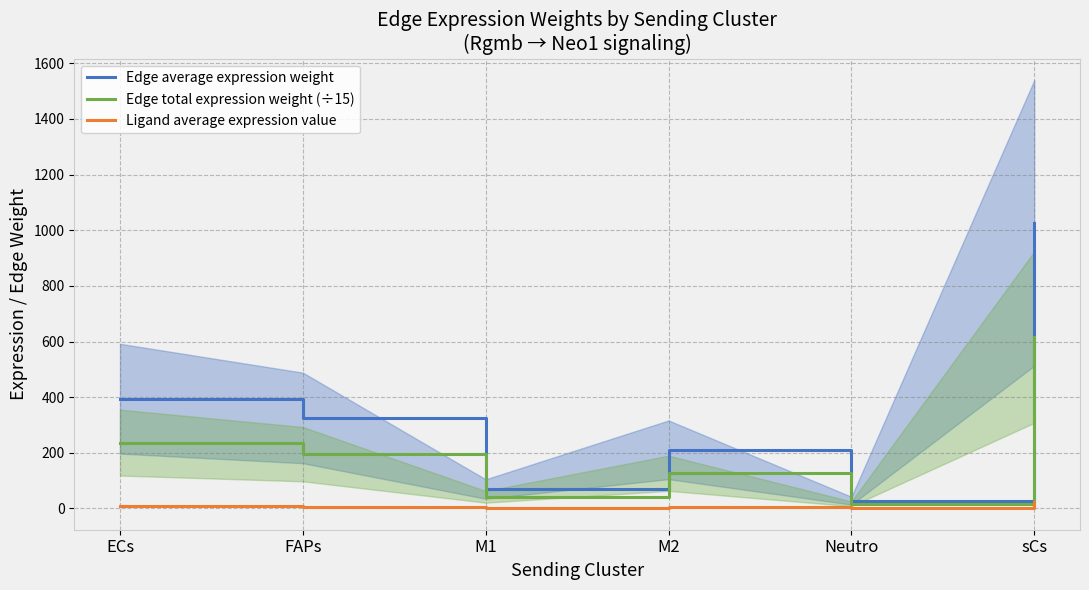

At which category does the chart reach its minimum across all series?

Neutro